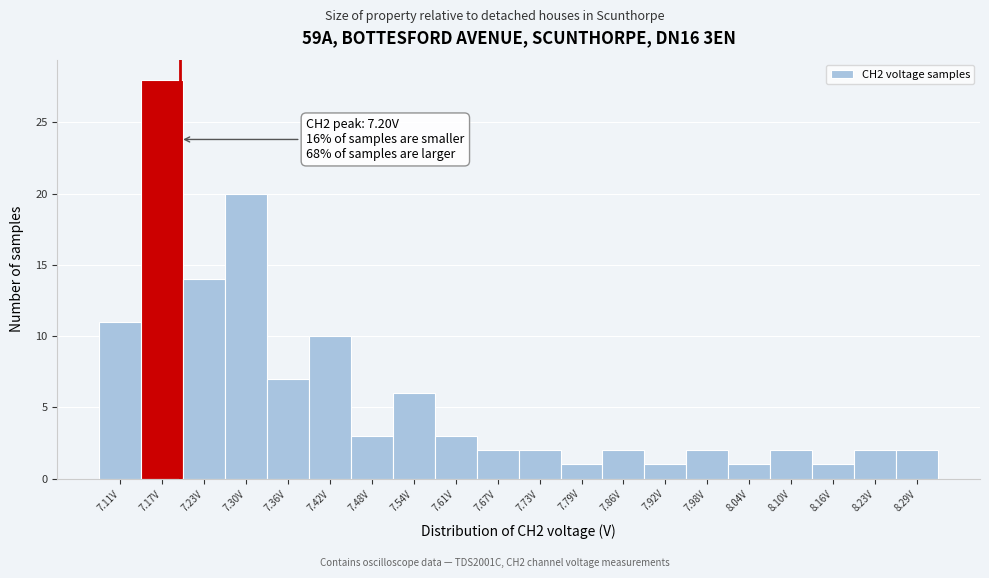

Over which range of the x-axis is the bar tallest?

7.142 to 7.204